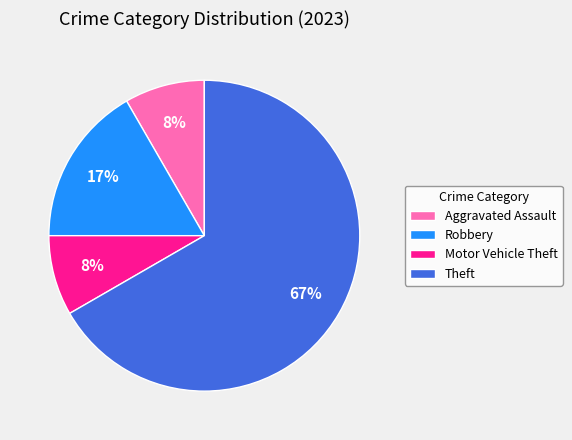

Do Theft and Motor Vehicle Theft together represent more than half of the pie?

Yes